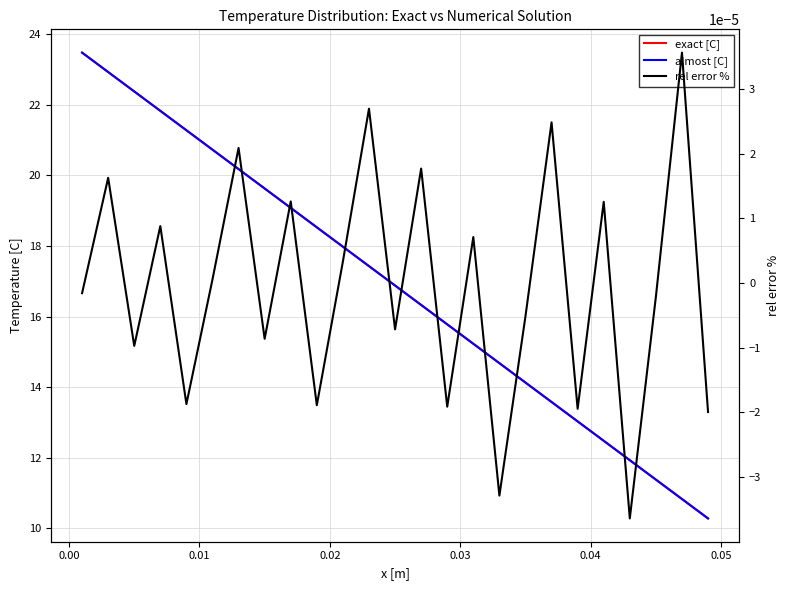

True or false: almost [C] has more than 2 points higher than both neighbors.

False